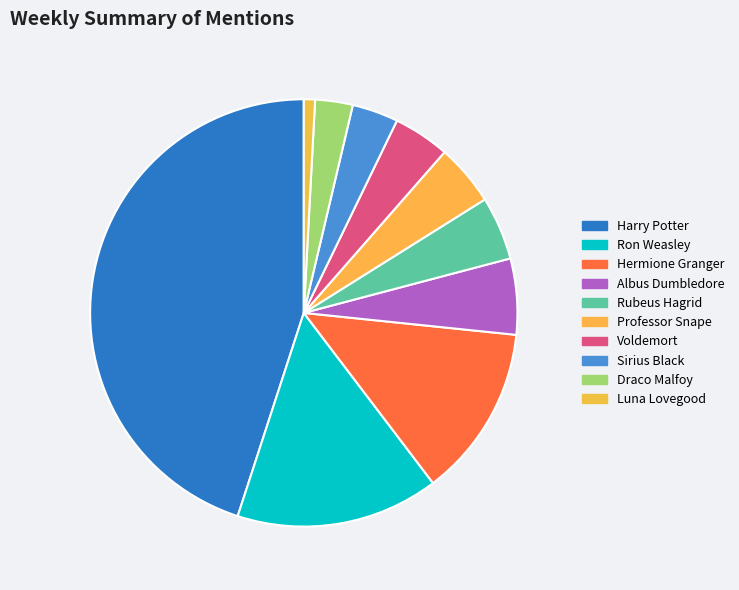

Which category has the smallest portion of the pie?

Luna Lovegood